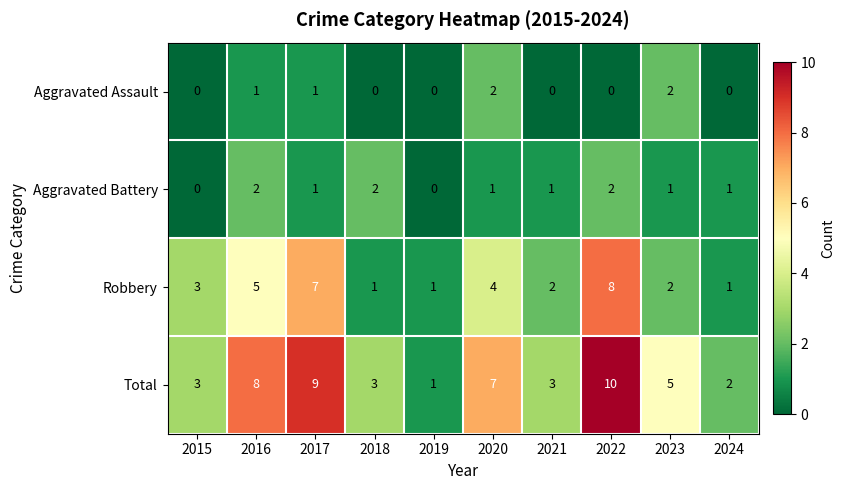

True or false: Aggravated Battery has a value of 1 at 2019.

False